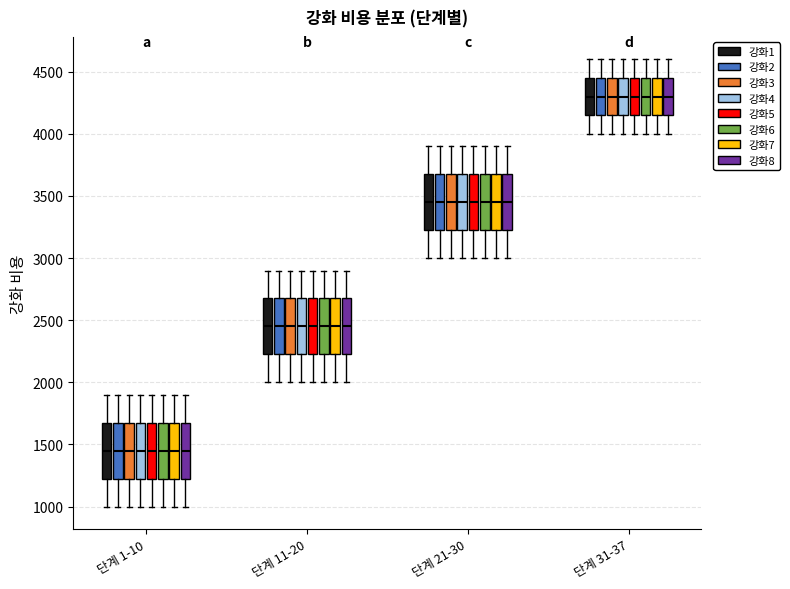

Reading left to right, transcribe this box plot: for each box, give where its median line is, the range the box spans, and where its two whiskers end, as read against the y-axis. The values are not printed on the chart, so give them approximately, as read against the axis.

단계 1-10 (강화1): median 1450, box 1250 to 1700, whiskers 1000 to 1900
단계 1-10 (강화2): median 1450, box 1250 to 1700, whiskers 1000 to 1900
단계 1-10 (강화3): median 1450, box 1250 to 1700, whiskers 1000 to 1900
단계 1-10 (강화4): median 1450, box 1250 to 1700, whiskers 1000 to 1900
단계 1-10 (강화5): median 1450, box 1250 to 1700, whiskers 1000 to 1900
단계 1-10 (강화6): median 1450, box 1250 to 1700, whiskers 1000 to 1900
단계 1-10 (강화7): median 1450, box 1250 to 1700, whiskers 1000 to 1900
단계 1-10 (강화8): median 1450, box 1250 to 1700, whiskers 1000 to 1900
단계 11-20 (강화1): median 2450, box 2250 to 2700, whiskers 2000 to 2900
단계 11-20 (강화2): median 2450, box 2250 to 2700, whiskers 2000 to 2900
단계 11-20 (강화3): median 2450, box 2250 to 2700, whiskers 2000 to 2900
단계 11-20 (강화4): median 2450, box 2250 to 2700, whiskers 2000 to 2900
단계 11-20 (강화5): median 2450, box 2250 to 2700, whiskers 2000 to 2900
단계 11-20 (강화6): median 2450, box 2250 to 2700, whiskers 2000 to 2900
단계 11-20 (강화7): median 2450, box 2250 to 2700, whiskers 2000 to 2900
단계 11-20 (강화8): median 2450, box 2250 to 2700, whiskers 2000 to 2900
단계 21-30 (강화1): median 3450, box 3250 to 3700, whiskers 3000 to 3900
단계 21-30 (강화2): median 3450, box 3250 to 3700, whiskers 3000 to 3900
단계 21-30 (강화3): median 3450, box 3250 to 3700, whiskers 3000 to 3900
단계 21-30 (강화4): median 3450, box 3250 to 3700, whiskers 3000 to 3900
단계 21-30 (강화5): median 3450, box 3250 to 3700, whiskers 3000 to 3900
단계 21-30 (강화6): median 3450, box 3250 to 3700, whiskers 3000 to 3900
단계 21-30 (강화7): median 3450, box 3250 to 3700, whiskers 3000 to 3900
단계 21-30 (강화8): median 3450, box 3250 to 3700, whiskers 3000 to 3900
단계 31-37 (강화1): median 4300, box 4150 to 4450, whiskers 4000 to 4600
단계 31-37 (강화2): median 4300, box 4150 to 4450, whiskers 4000 to 4600
단계 31-37 (강화3): median 4300, box 4150 to 4450, whiskers 4000 to 4600
단계 31-37 (강화4): median 4300, box 4150 to 4450, whiskers 4000 to 4600
단계 31-37 (강화5): median 4300, box 4150 to 4450, whiskers 4000 to 4600
단계 31-37 (강화6): median 4300, box 4150 to 4450, whiskers 4000 to 4600
단계 31-37 (강화7): median 4300, box 4150 to 4450, whiskers 4000 to 4600
단계 31-37 (강화8): median 4300, box 4150 to 4450, whiskers 4000 to 4600